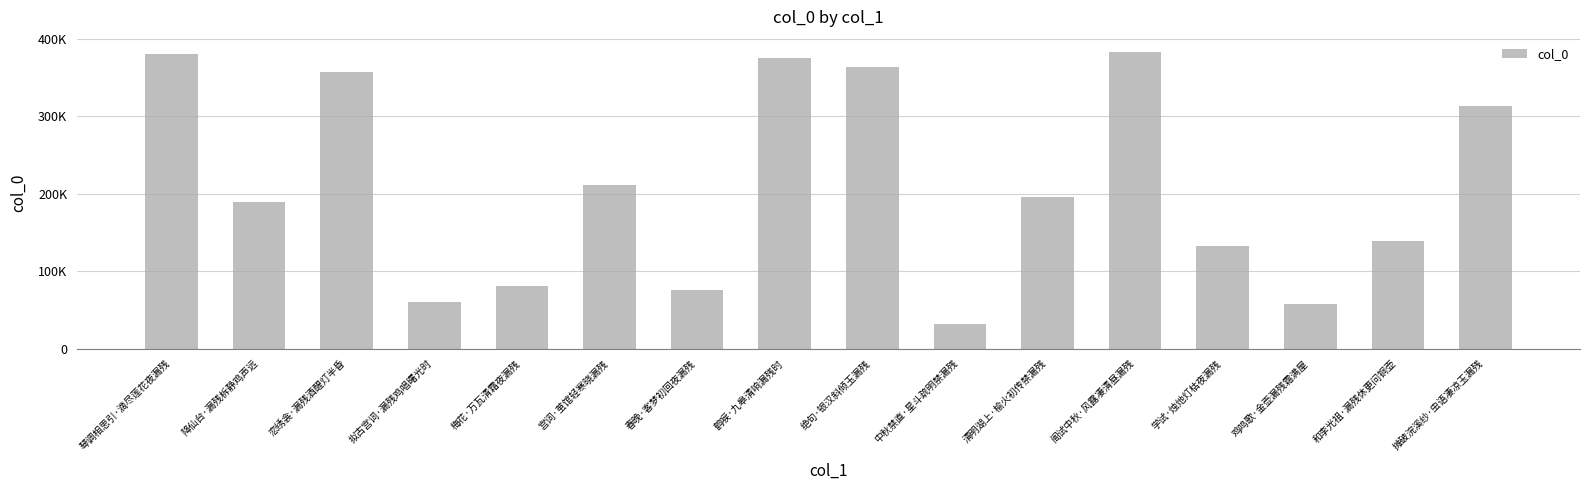

What is the label of the 7th bar from the left?

春晚·客梦初回夜漏残